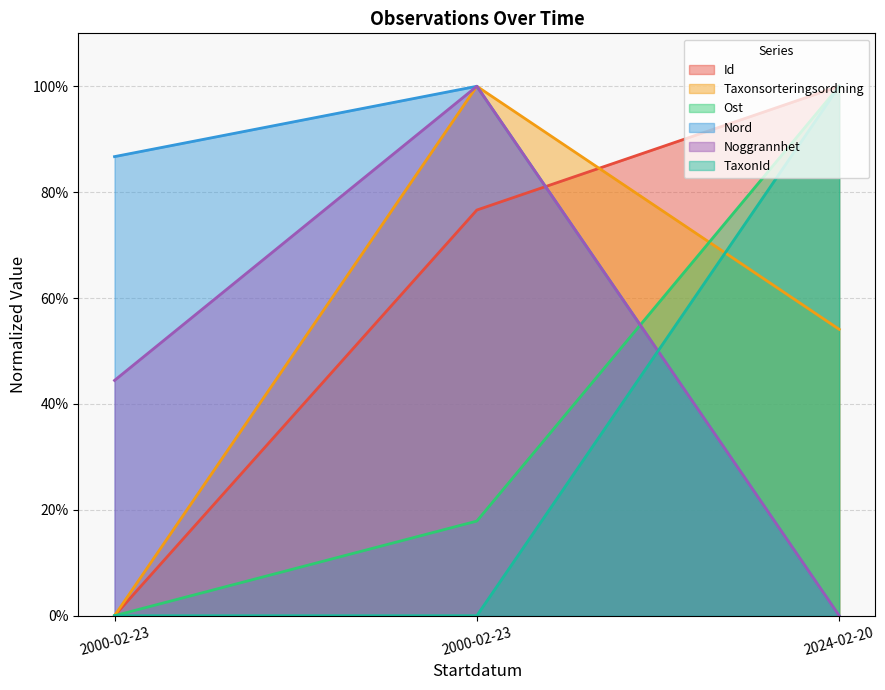

Between 2000-02-23 and 2024-02-20, which series saw the biggest shift?

Nord